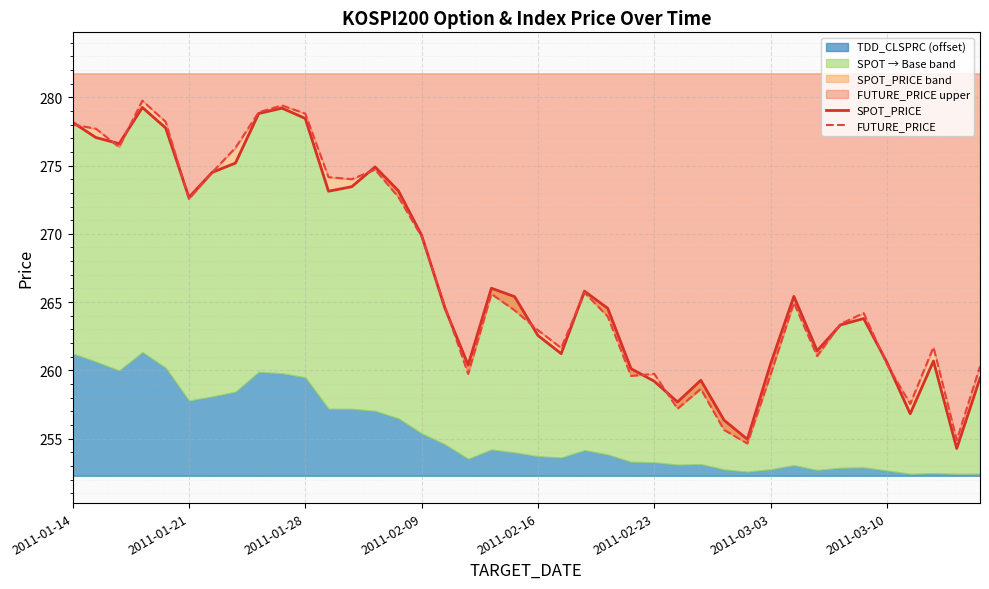

True or false: SPOT_PRICE has a value of 348.2 at 38.

False